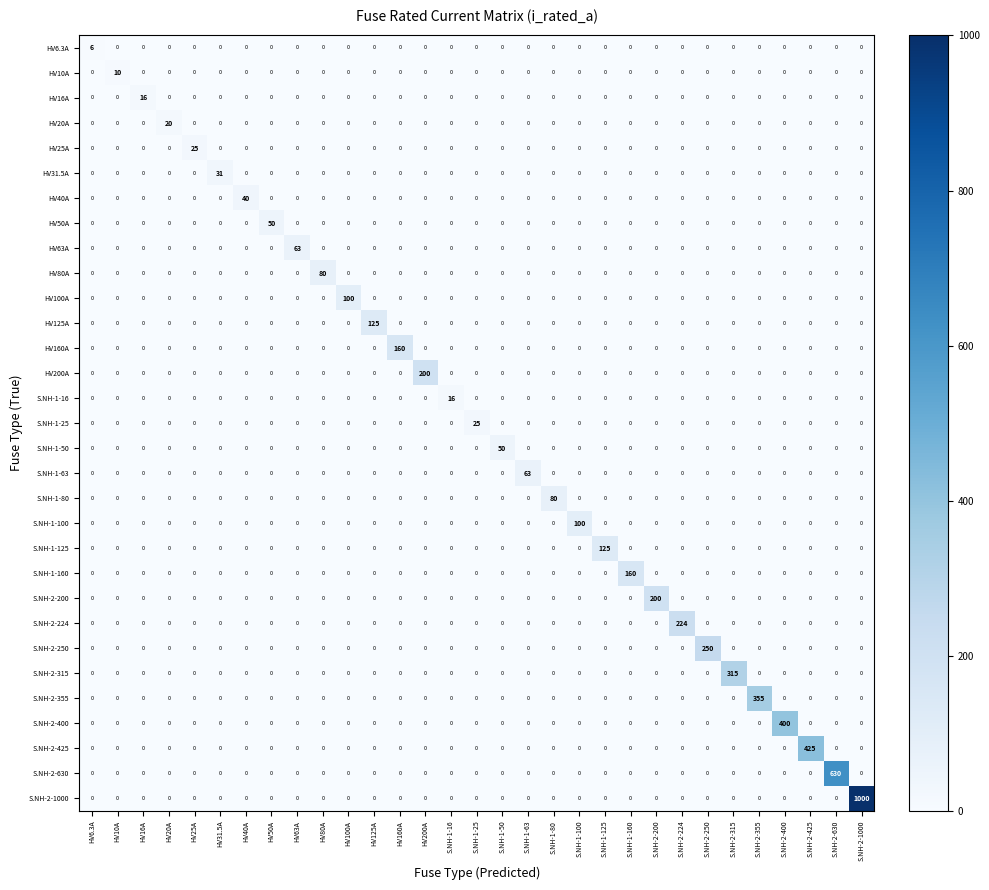

How many series are shown in this chart?

31